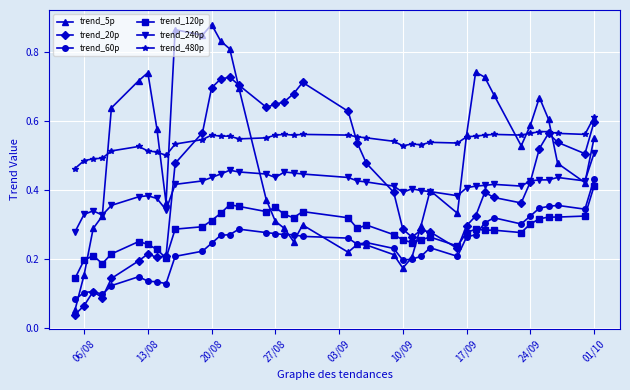

True or false: trend_480p has more than 0 points higher than both neighbors.

True